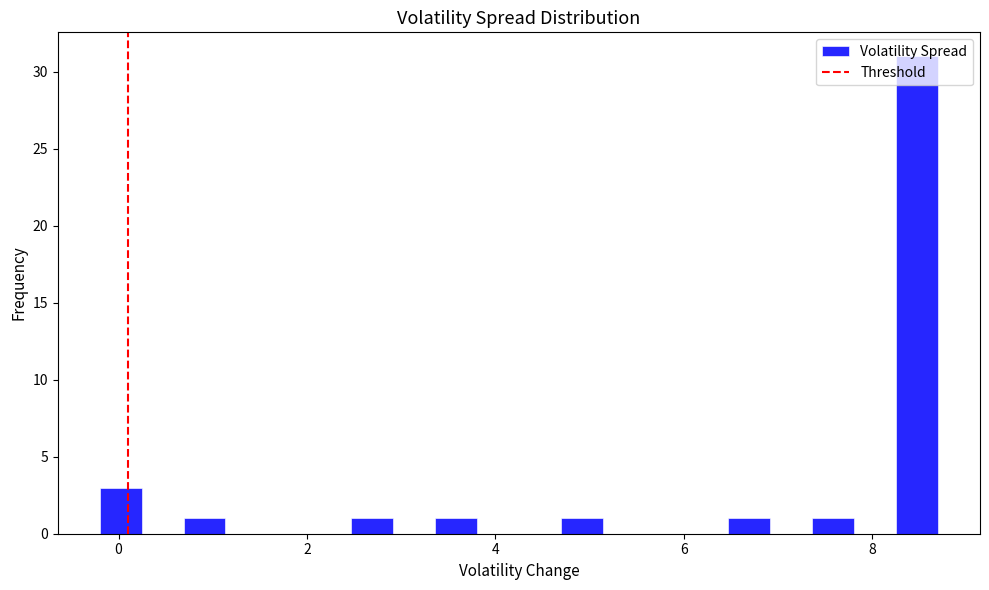

Read against the x-axis, roughly where is the centre of the tallest bar?

8.4